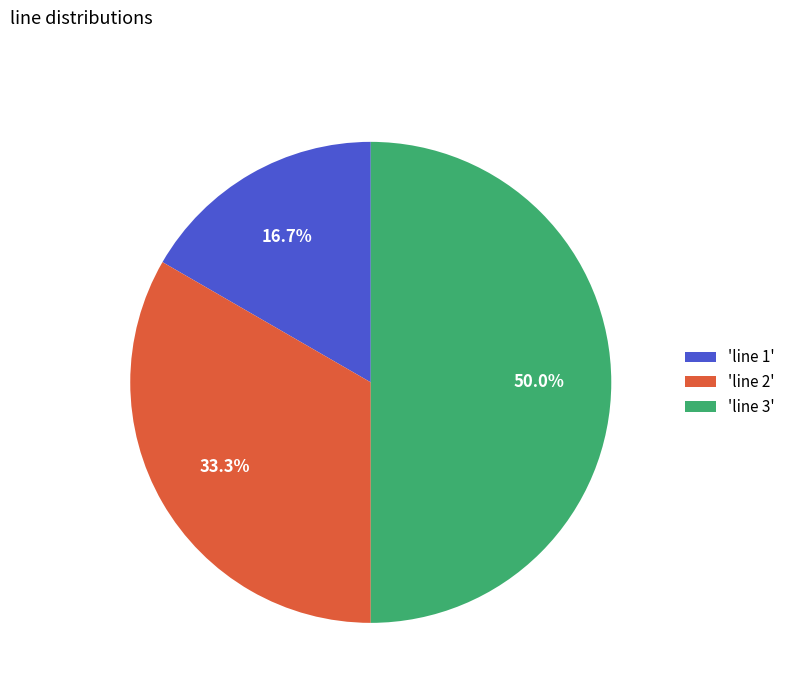

Between 'line 1' and 'line 3', which is larger?

'line 3'